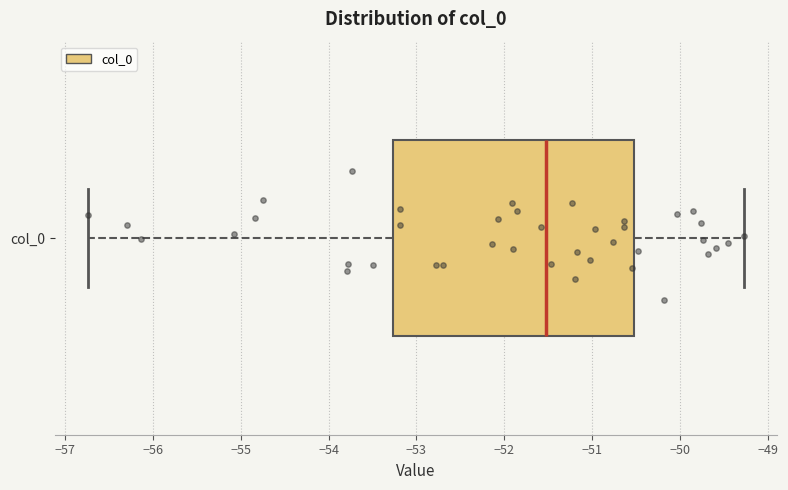

Read this box plot against the x-axis: the position of the median line, the range covered by the box, and the ends of both whiskers. The values are not printed on the chart, so give them approximately, as read against the axis.

median -51.5, box -53.3 to -50.5, whiskers -56.7 to -49.3